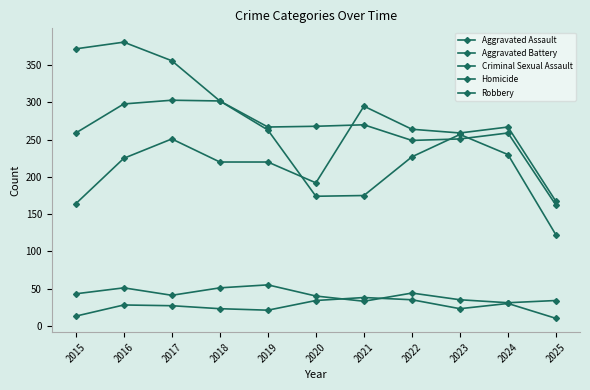

How many interior local peaks does the Homicide series have?

3